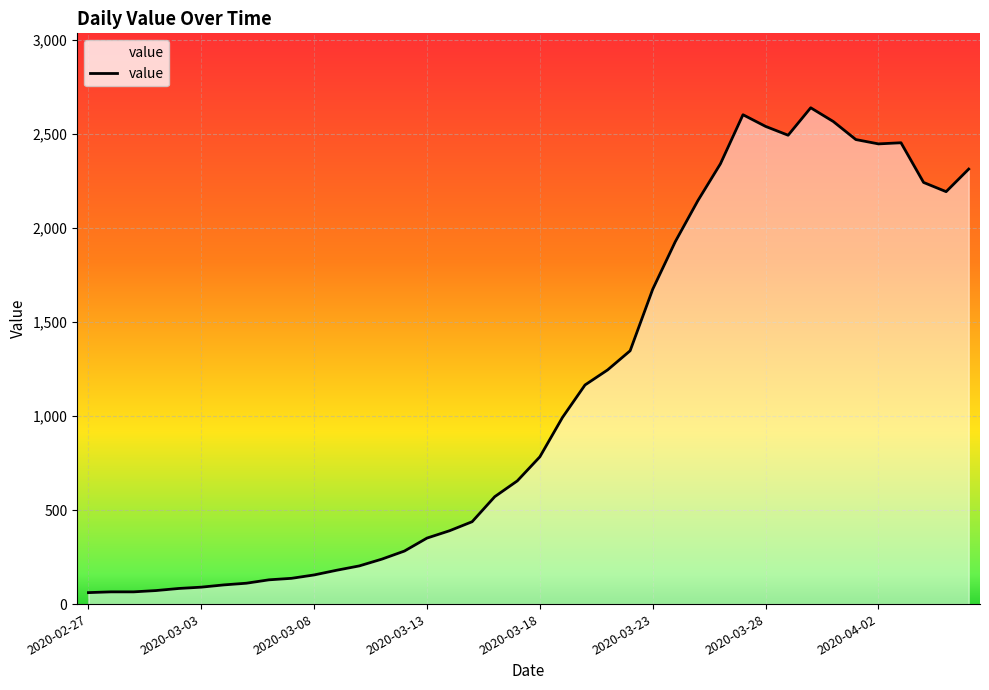

Where does the data first go above 783?

21